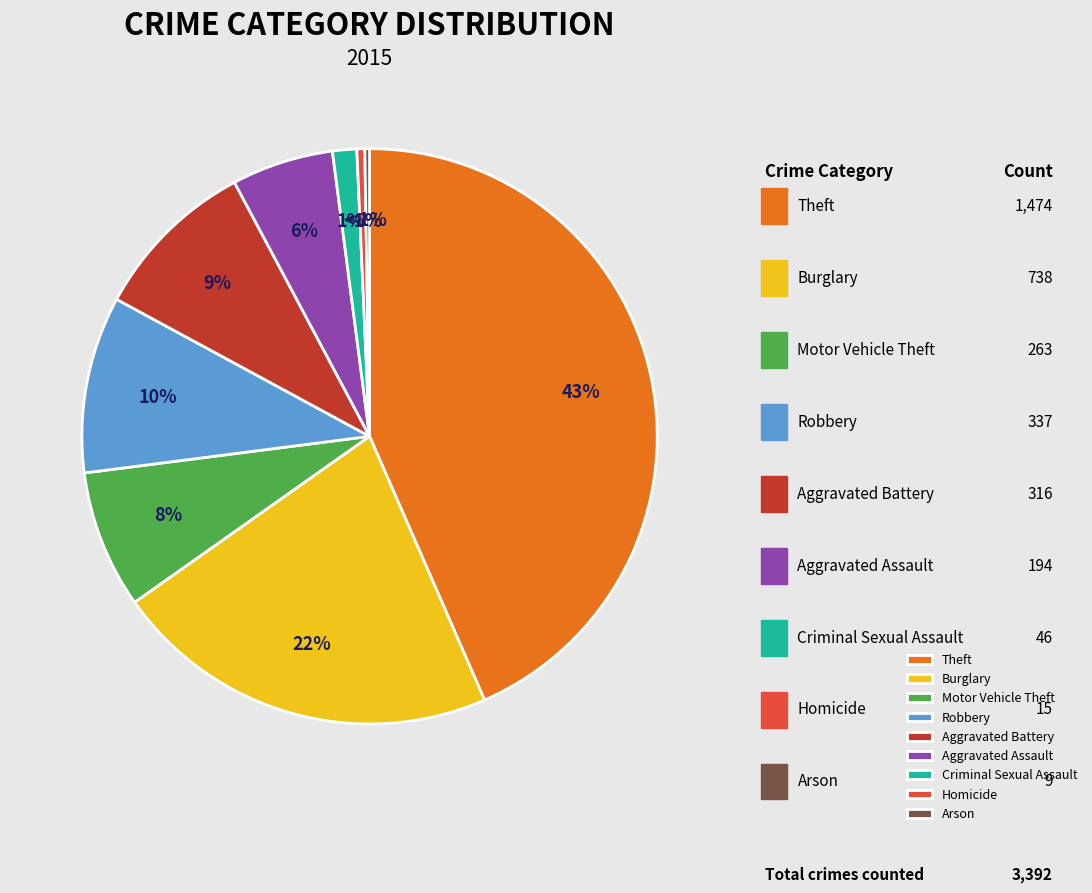

Which slice is the largest?

Theft